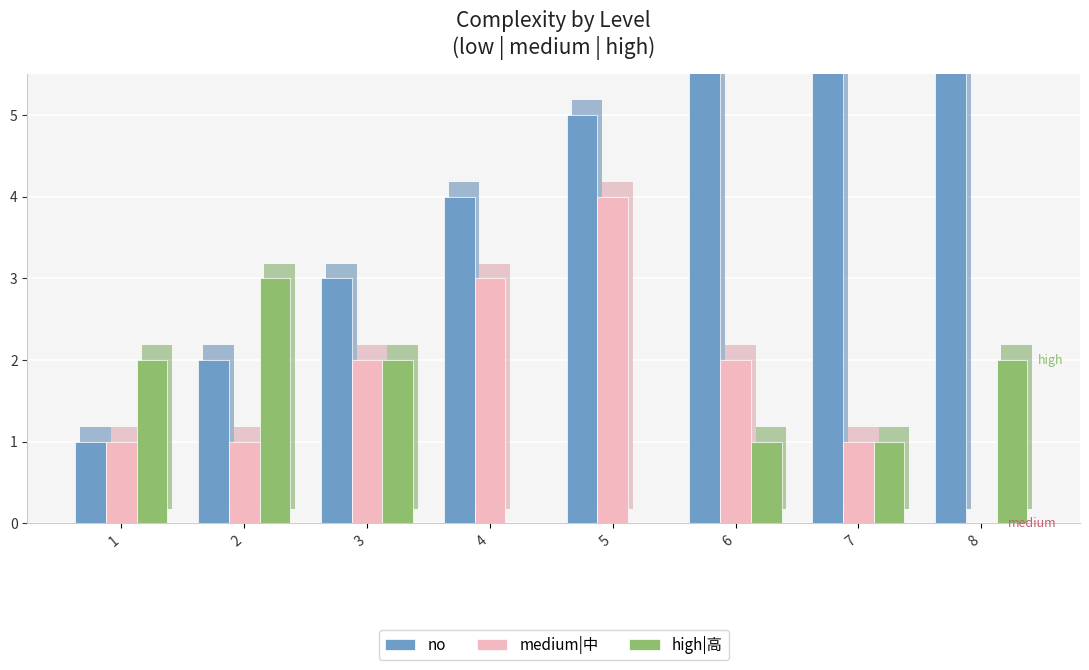

Are the bars horizontal?

No